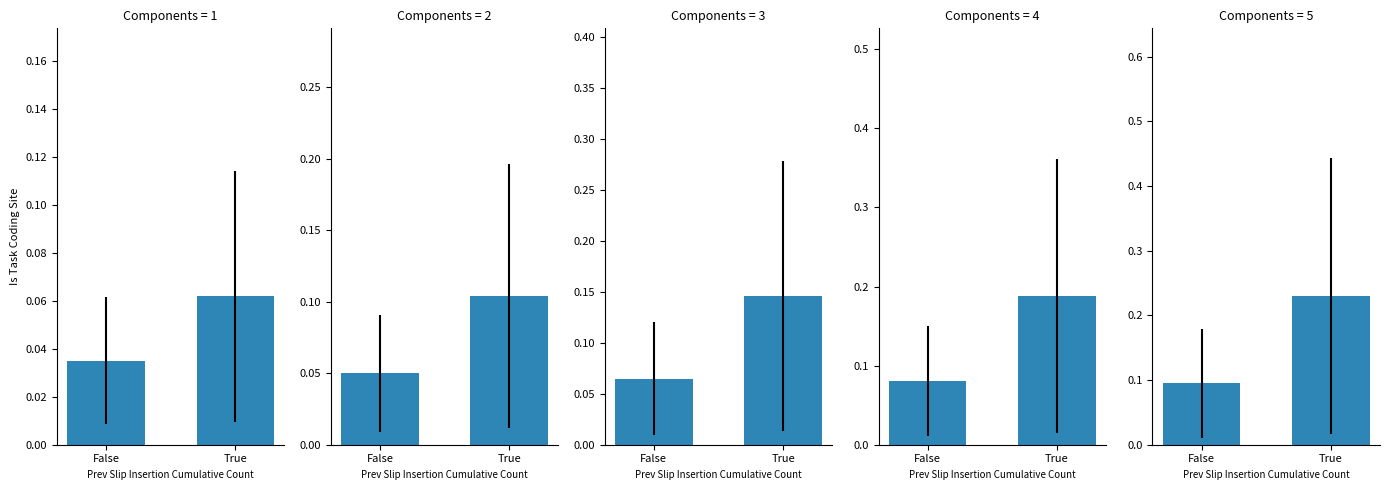

What is the difference between the values at False and True?

0.1